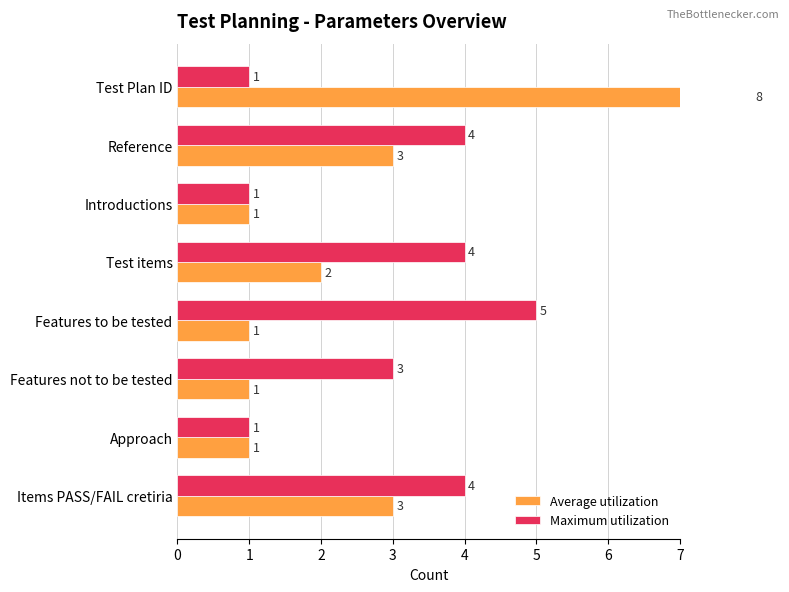

Which series has the largest range (max minus min)?

Average utilization